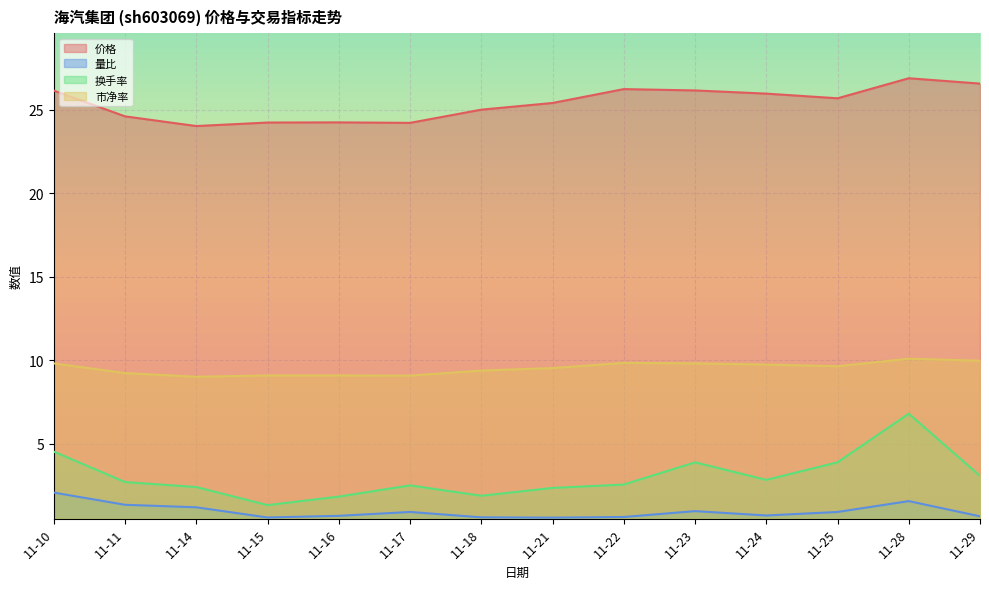

Reading left to right, extract all data points from this chart.

价格: 11-10=26.1	11-11=24.6	11-14=24.0	11-15=24.2	11-16=24.2	11-17=24.2	11-18=25.0	11-21=25.4	11-22=26.2	11-23=26.1	11-24=26.0	11-25=25.7	11-28=26.9	11-29=26.6
量比: 11-10=2.1	11-11=1.4	11-14=1.2	11-15=0.6	11-16=0.7	11-17=0.9	11-18=0.6	11-21=0.6	11-22=0.6	11-23=1.0	11-24=0.7	11-25=0.9	11-28=1.6	11-29=0.7
换手率: 11-10=4.5	11-11=2.7	11-14=2.4	11-15=1.3	11-16=1.9	11-17=2.5	11-18=1.9	11-21=2.4	11-22=2.6	11-23=3.9	11-24=2.9	11-25=3.9	11-28=6.8	11-29=3.1
市净率: 11-10=9.8	11-11=9.2	11-14=9.0	11-15=9.1	11-16=9.1	11-17=9.1	11-18=9.4	11-21=9.5	11-22=9.8	11-23=9.8	11-24=9.8	11-25=9.7	11-28=10.1	11-29=10.0